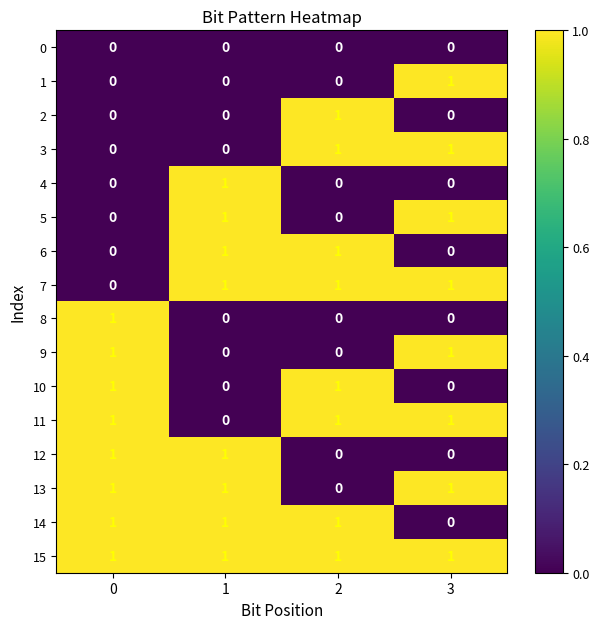

At which label does 14 reach its minimum?

3